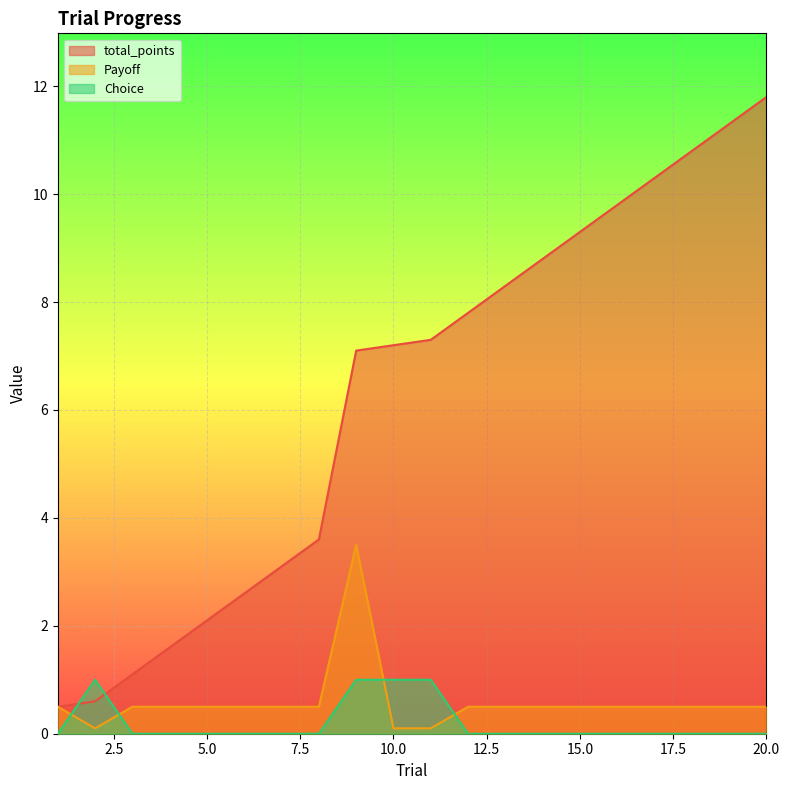

What is the value of the Payoff point at the 20th from the left?

0.5